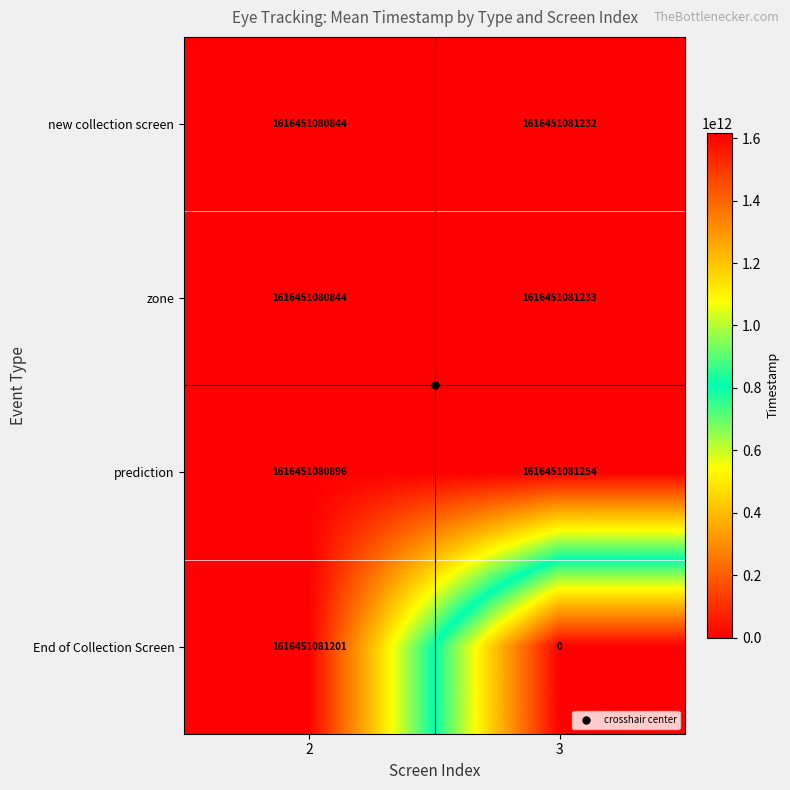

Rank the categories by zone value from lowest to highest.

2, 3